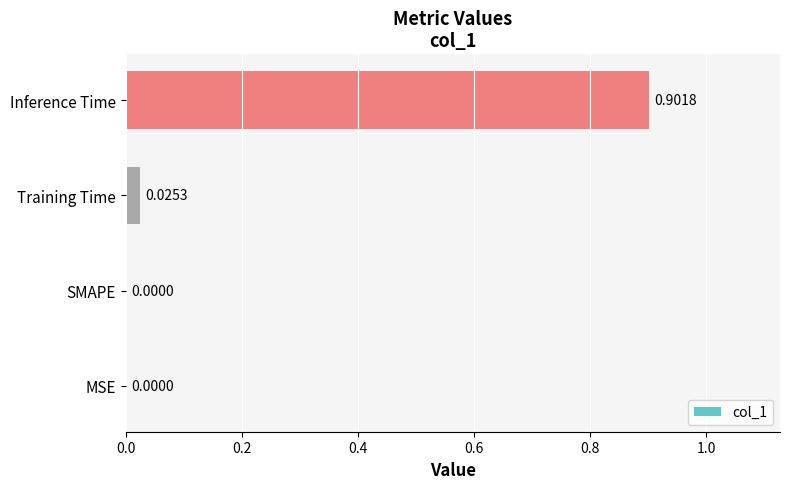

What is the change in value from Training Time to Inference Time?

+0.9